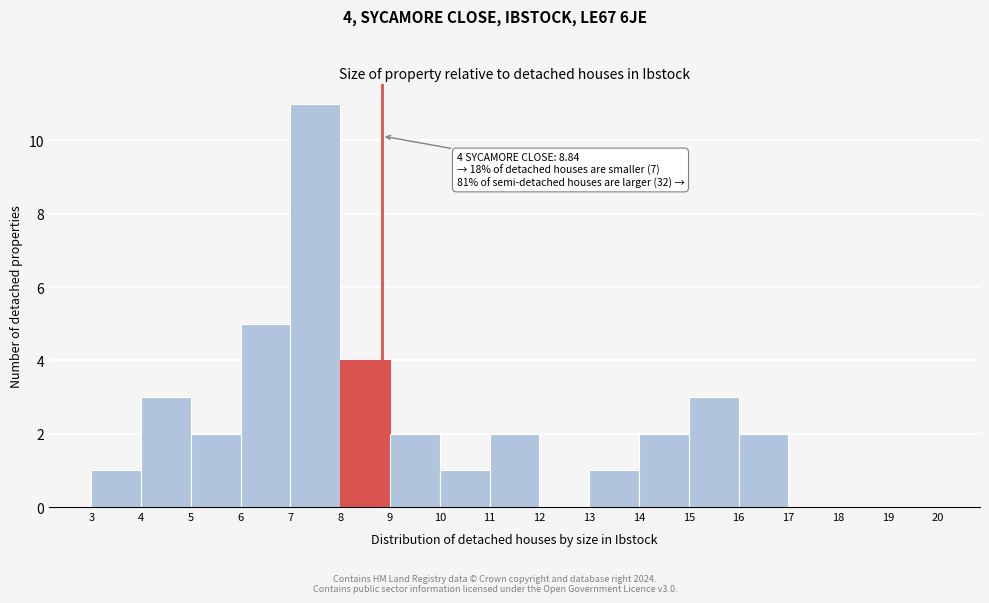

Which range on the x-axis has the tallest bar?

7 to 8